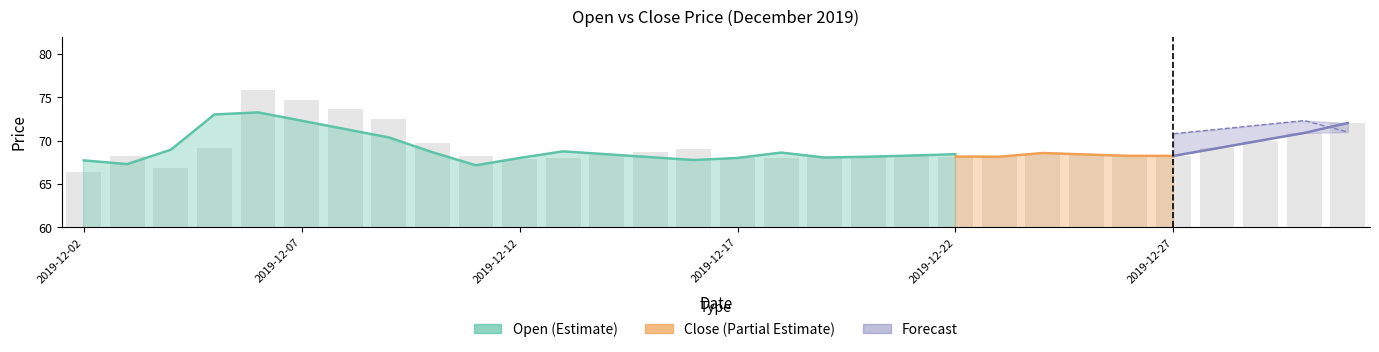

Approximately how many times larger is the value at 2019-12-09 compared to 2019-12-04?

1.1